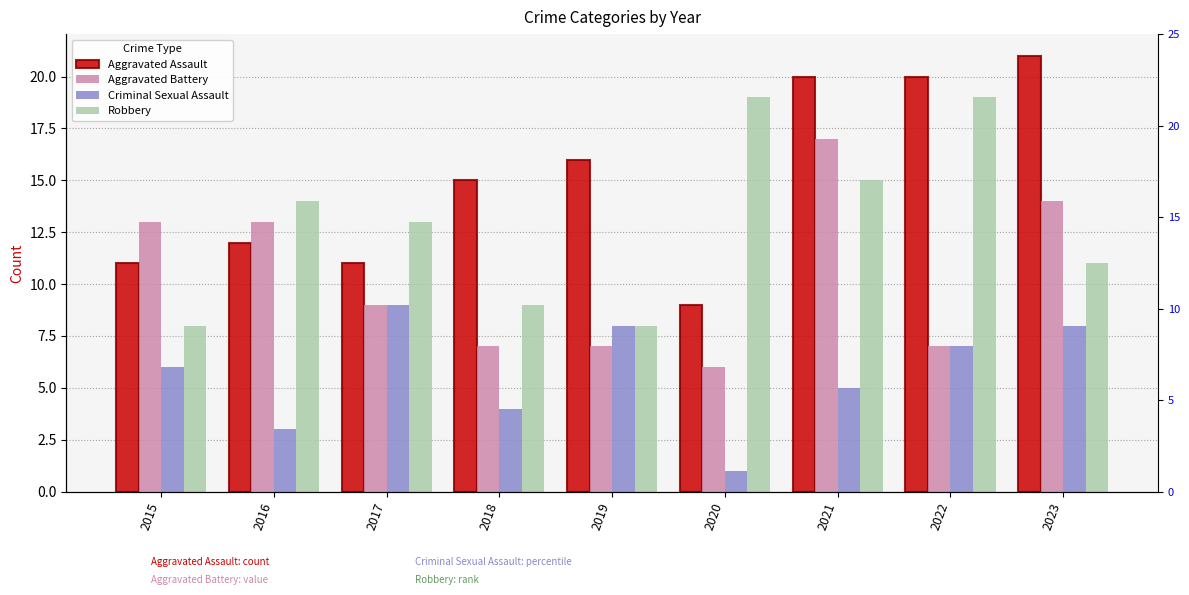

Where is Robbery nearest to the value 13?

2017